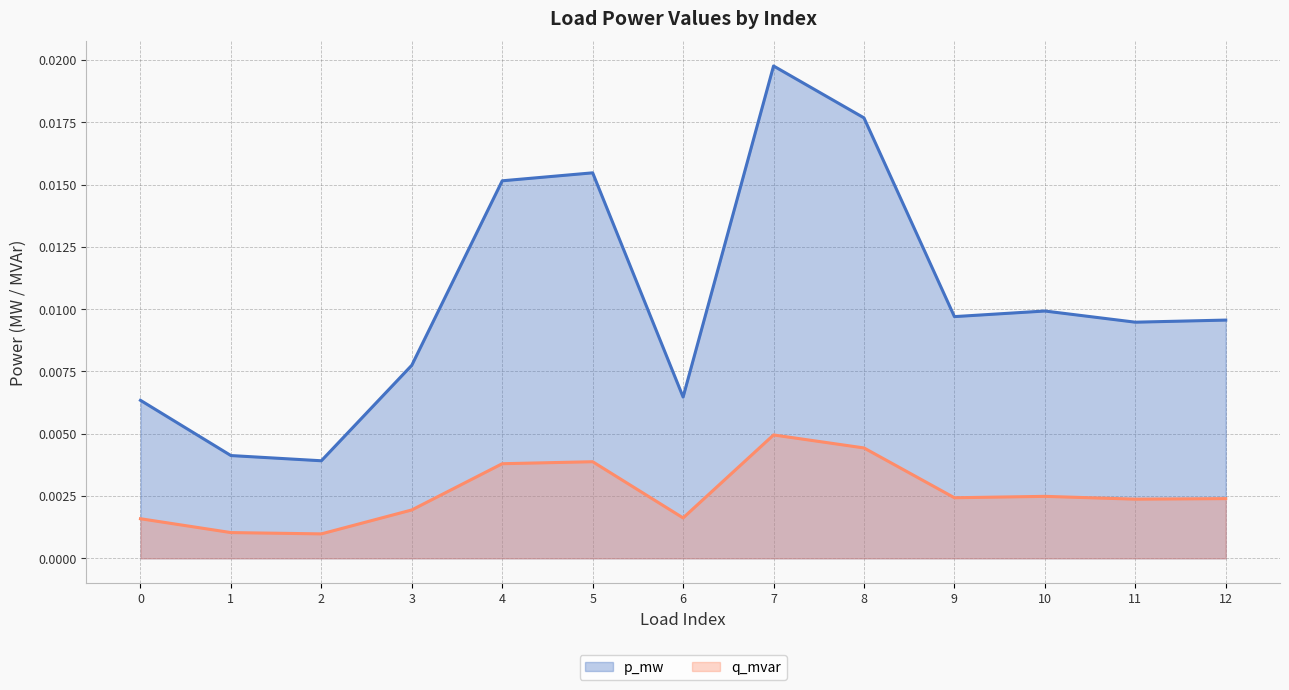

Does the chart display data point markers on the line(s)?

No